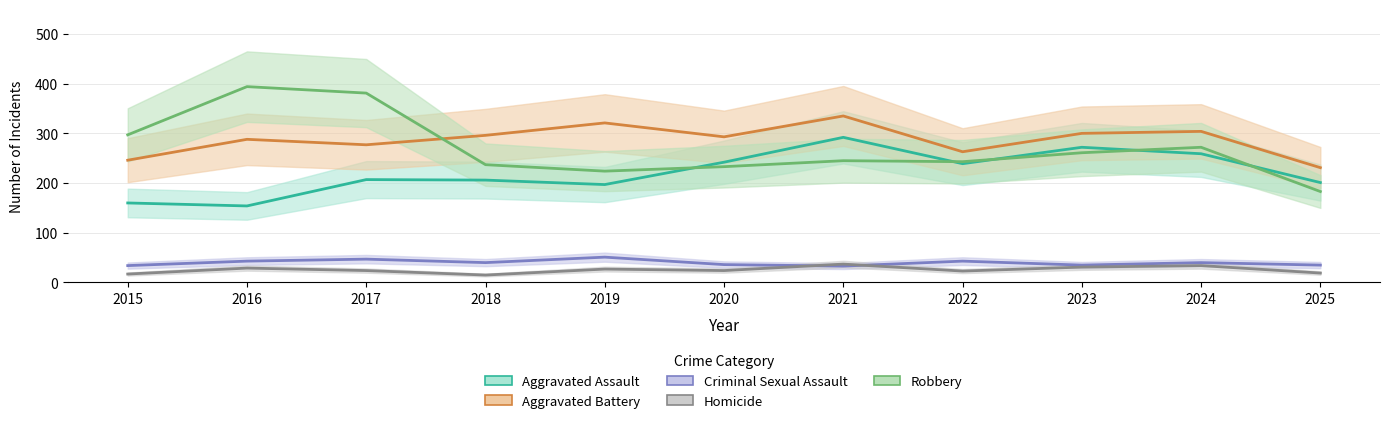

At which label is Aggravated Assault closest to 223?

2017